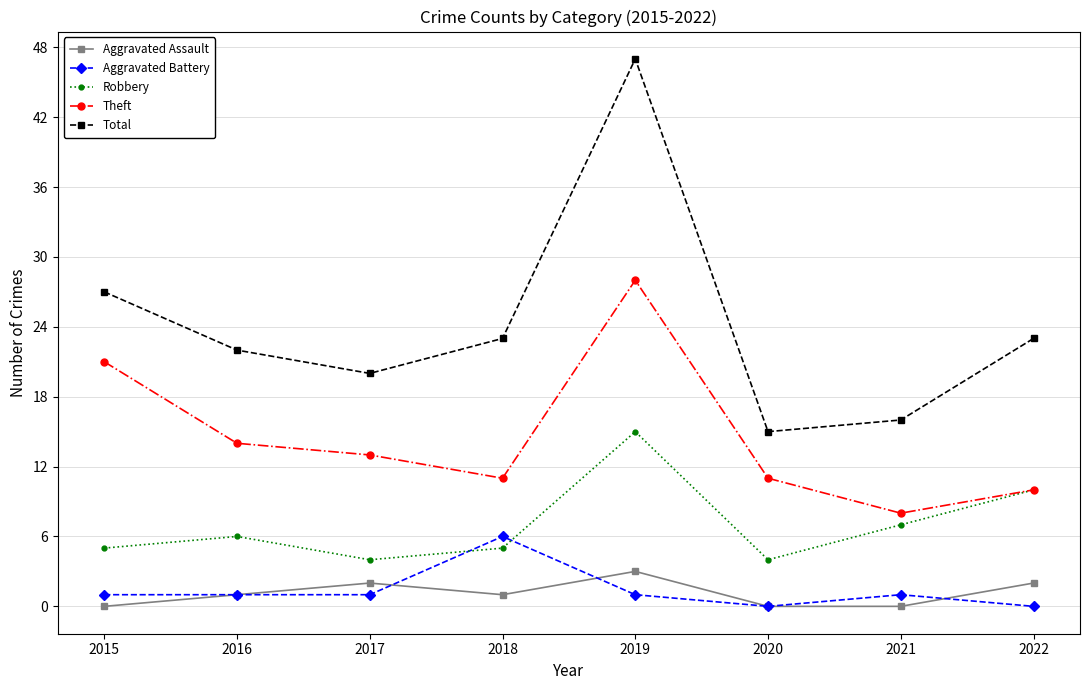

What is the sum of the Theft values at 2019 and 2015?

49